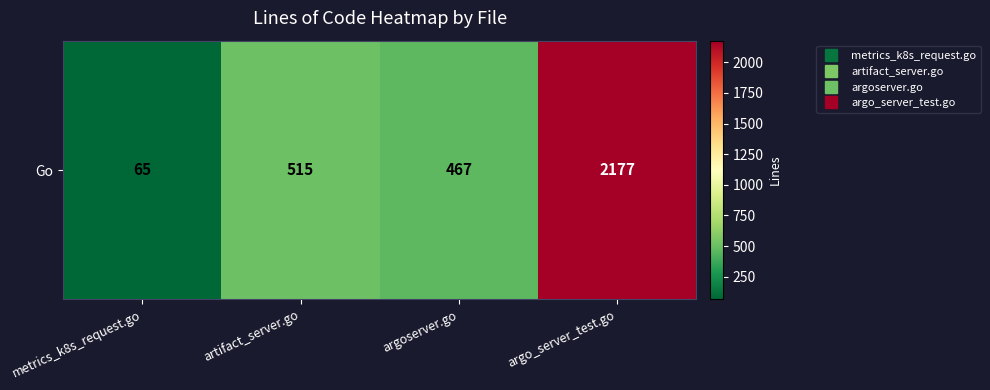

Reading left to right, list all the values displayed in this chart.

65	515	467	2177